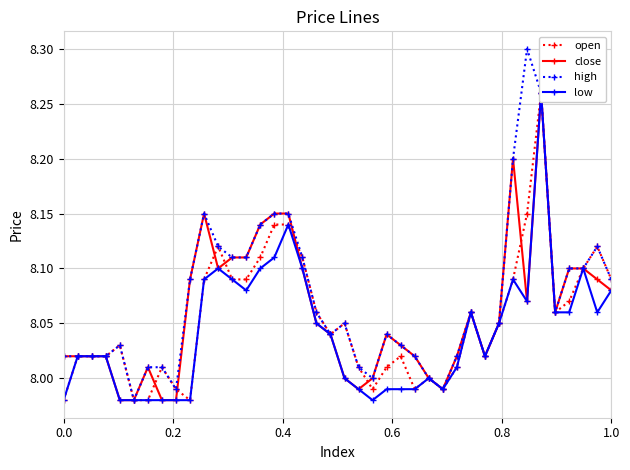

True or false: high has more than 2 interior local peaks.

True